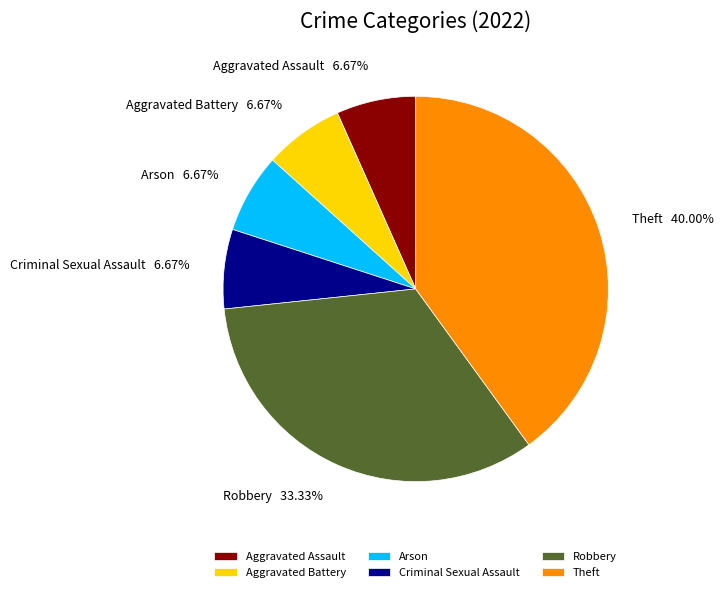

Does Criminal Sexual Assault represent more than half of the total?

No